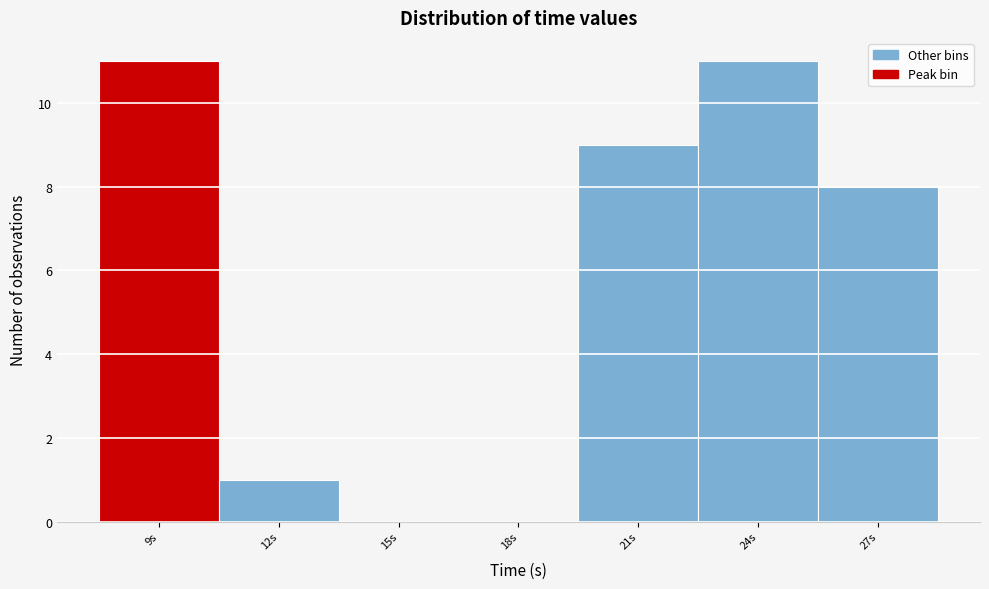

Reading right to left, transcribe all the data shown in this chart.

27s=8	24s=11	21s=9	18s=0	15s=0	12s=1	9s=11